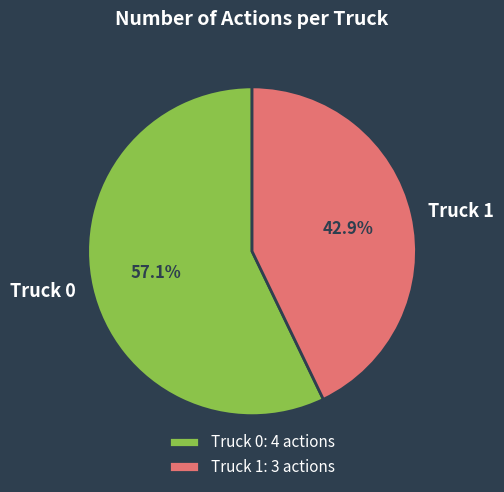

To the nearest percent, what is the difference between the largest and smallest slice percentages?

14%